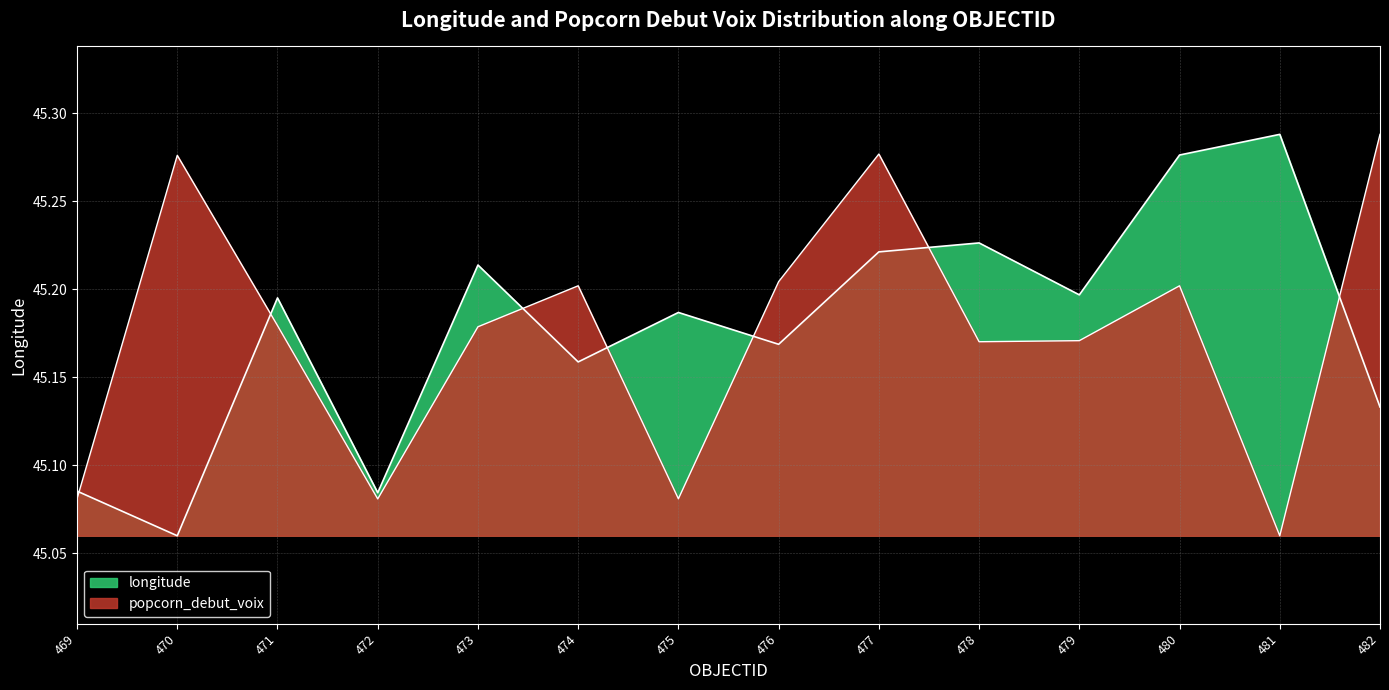

What is the value of the popcorn_debut_voix point at the 11th from the left?

45.2